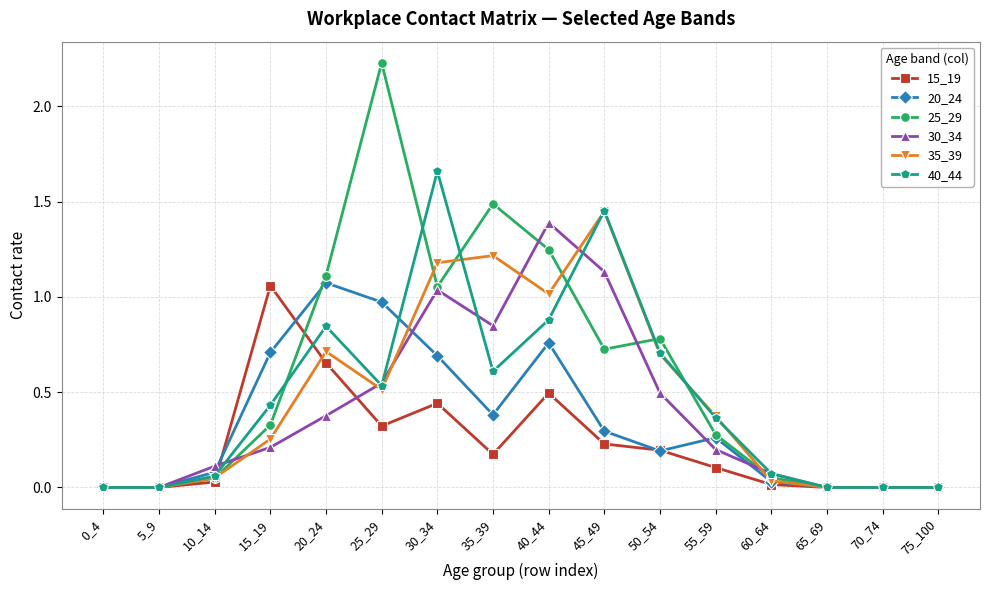

Which series has the largest total across all categories?

25_29